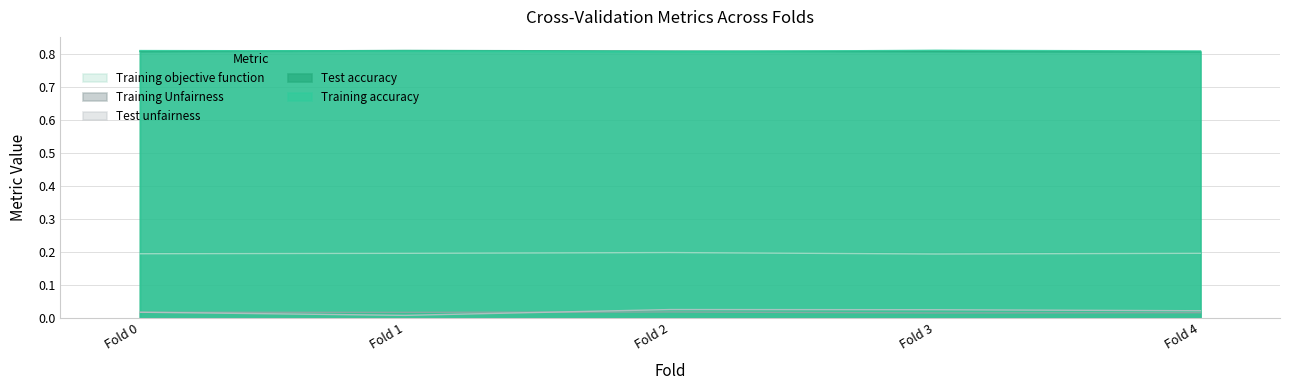

Reading right to left, list all the values displayed in this chart.

Training accuracy: Fold 4=0.2	Fold 3=0.2	Fold 2=0.2	Fold 1=0.2	Fold 0=0.2
Test accuracy: Fold 4=0.8	Fold 3=0.8	Fold 2=0.8	Fold 1=0.8	Fold 0=0.8
Training objective function: Fold 4=0.8	Fold 3=0.8	Fold 2=0.8	Fold 1=0.8	Fold 0=0.8
Training Unfairness: Fold 4=0.0	Fold 3=0.0	Fold 2=0.0	Fold 1=0.0	Fold 0=0.0
Test unfairness: Fold 4=0.0	Fold 3=0.0	Fold 2=0.0	Fold 1=0.0	Fold 0=0.0